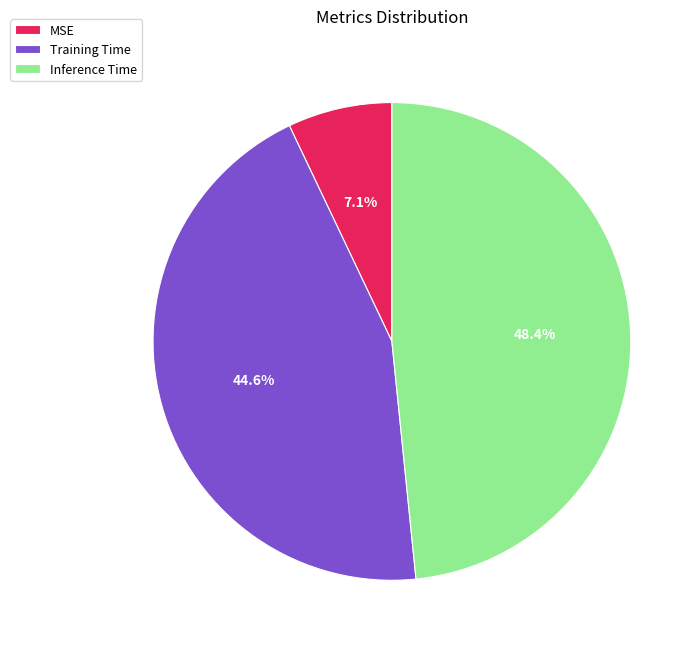

Count the number of slices in the pie.

3